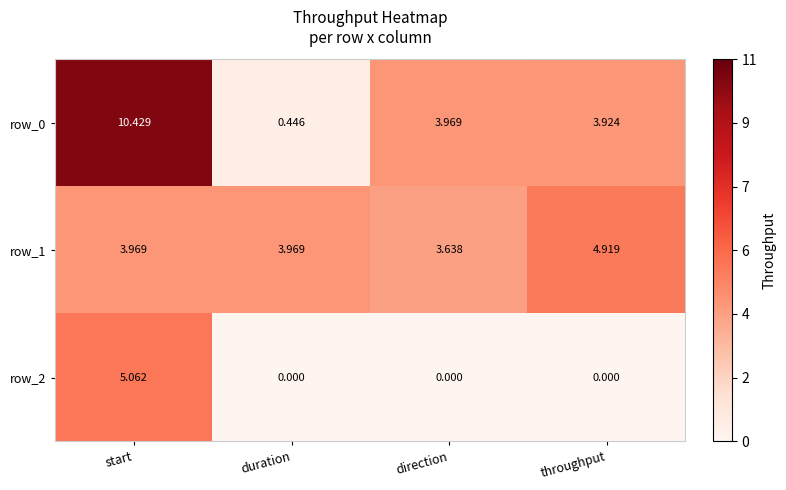

What is the maximum value for row_0?

10.4